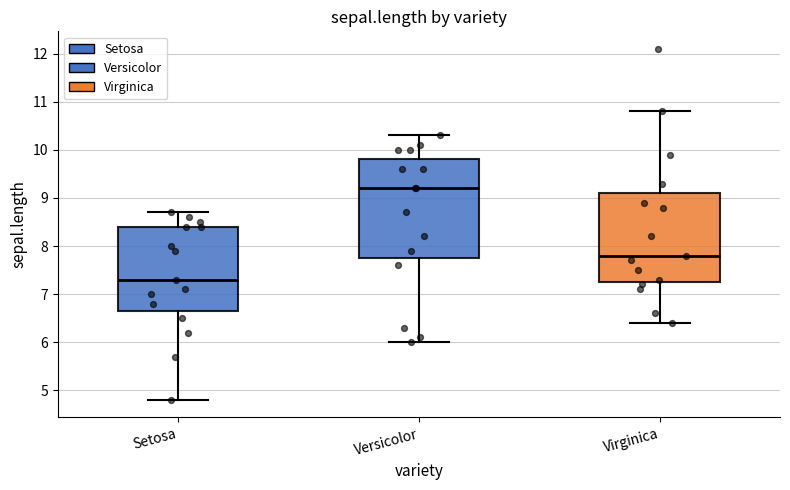

Which box's median line is the highest?

Versicolor